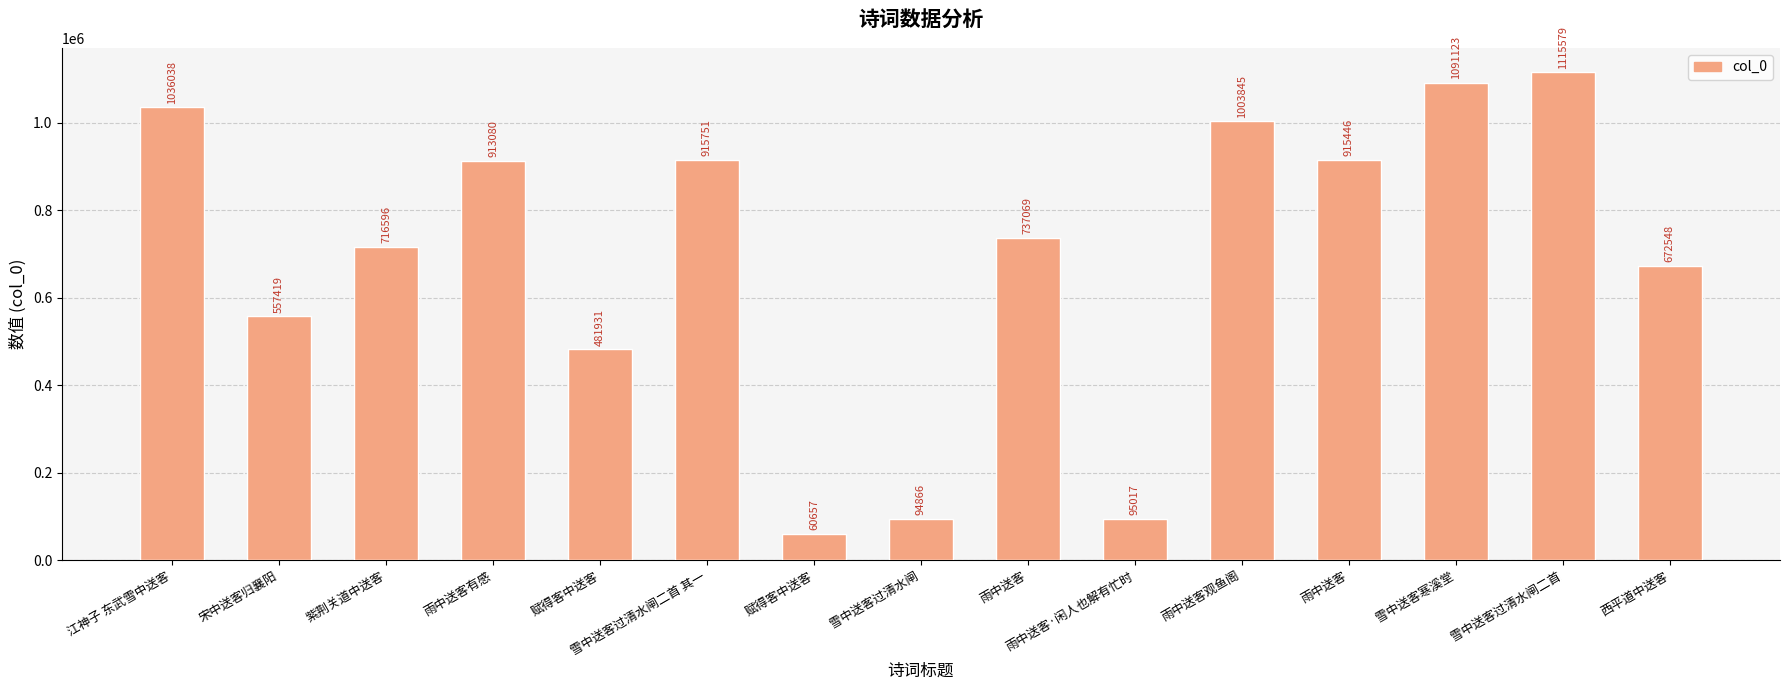

What is the value of the 3rd bar from the left?

716596